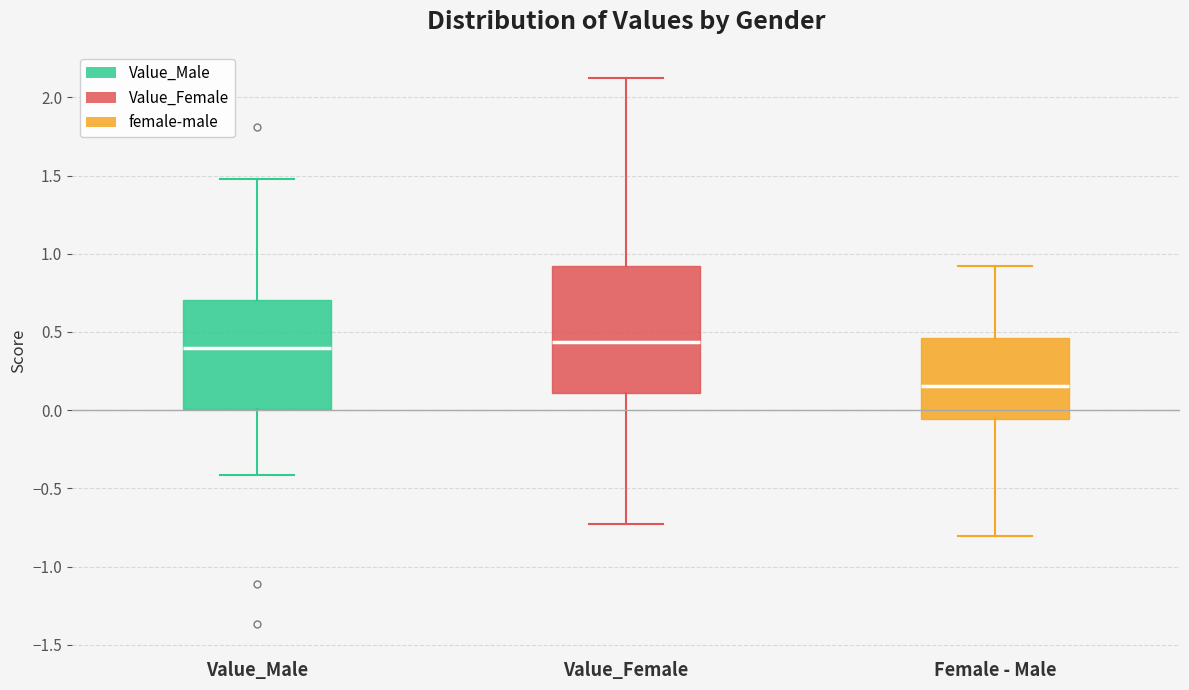

Which box is the tallest, from its lower edge to its upper edge?

Value_Female